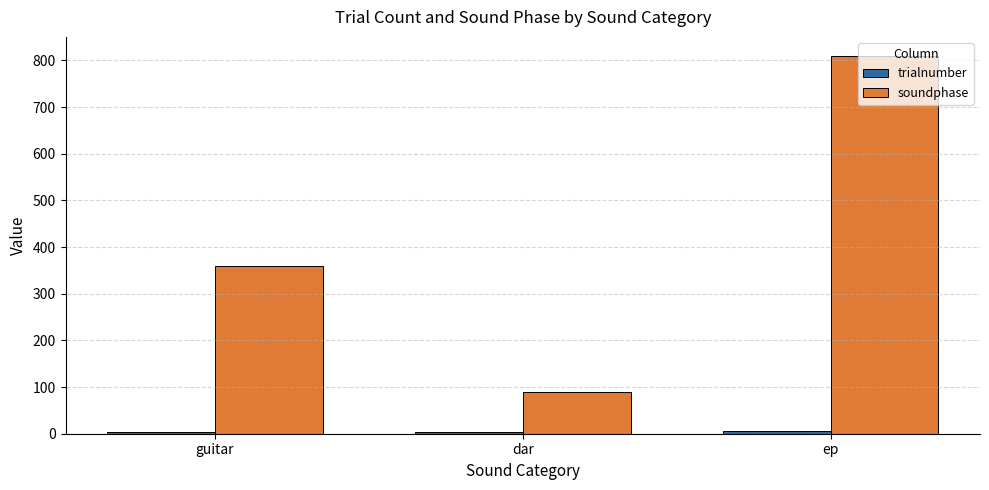

The value of soundphase at ep is 1403. True or false?

False